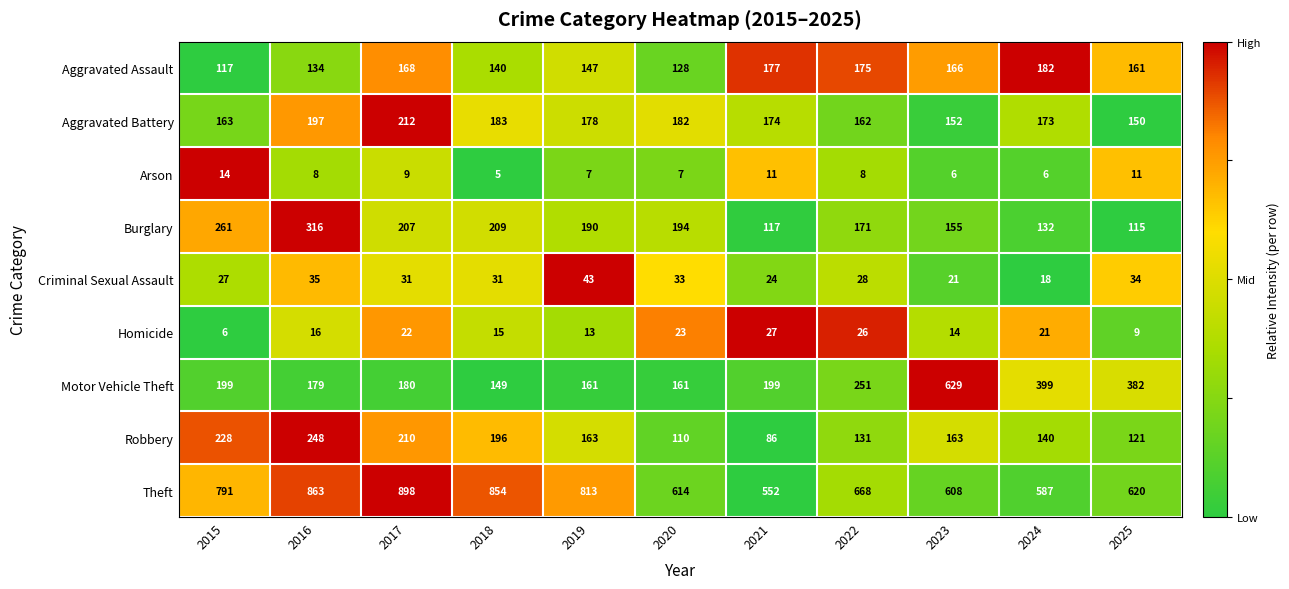

Which series has the largest total across all categories?

Theft